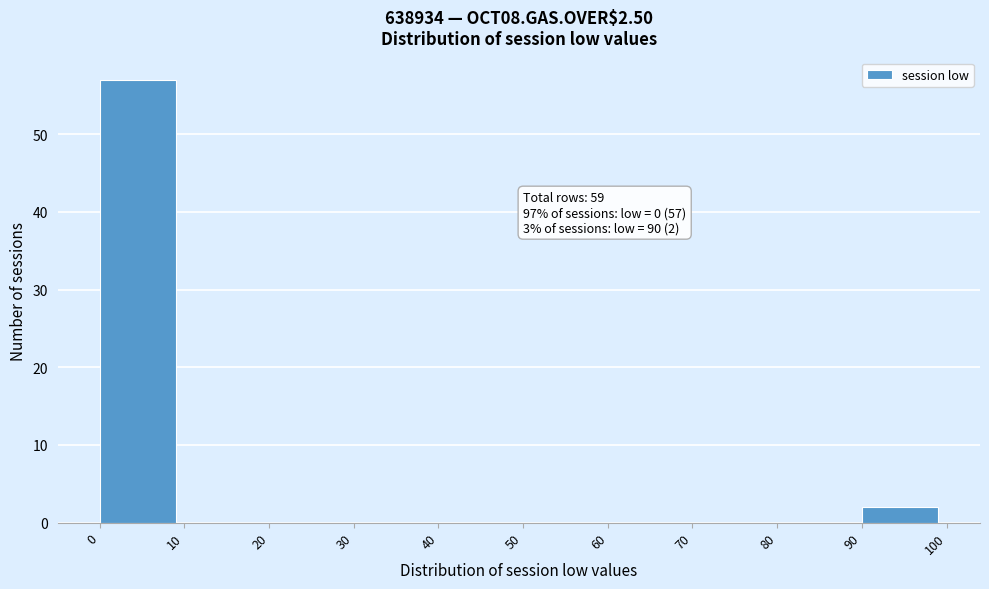

Over which range of the x-axis is the bar tallest?

0 to 10